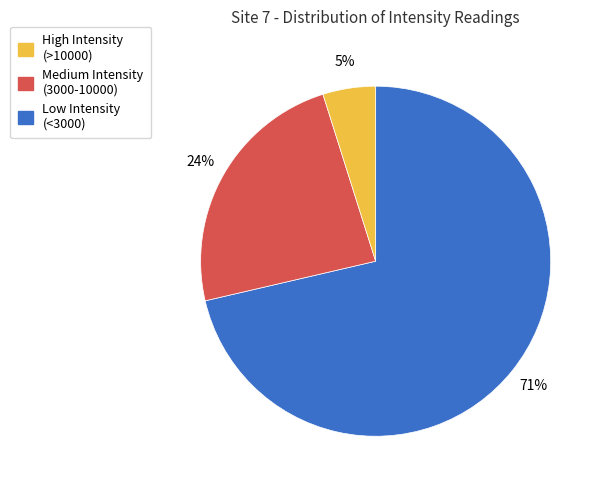

To the nearest percent, what is the difference between the largest and smallest slice percentages?

66%